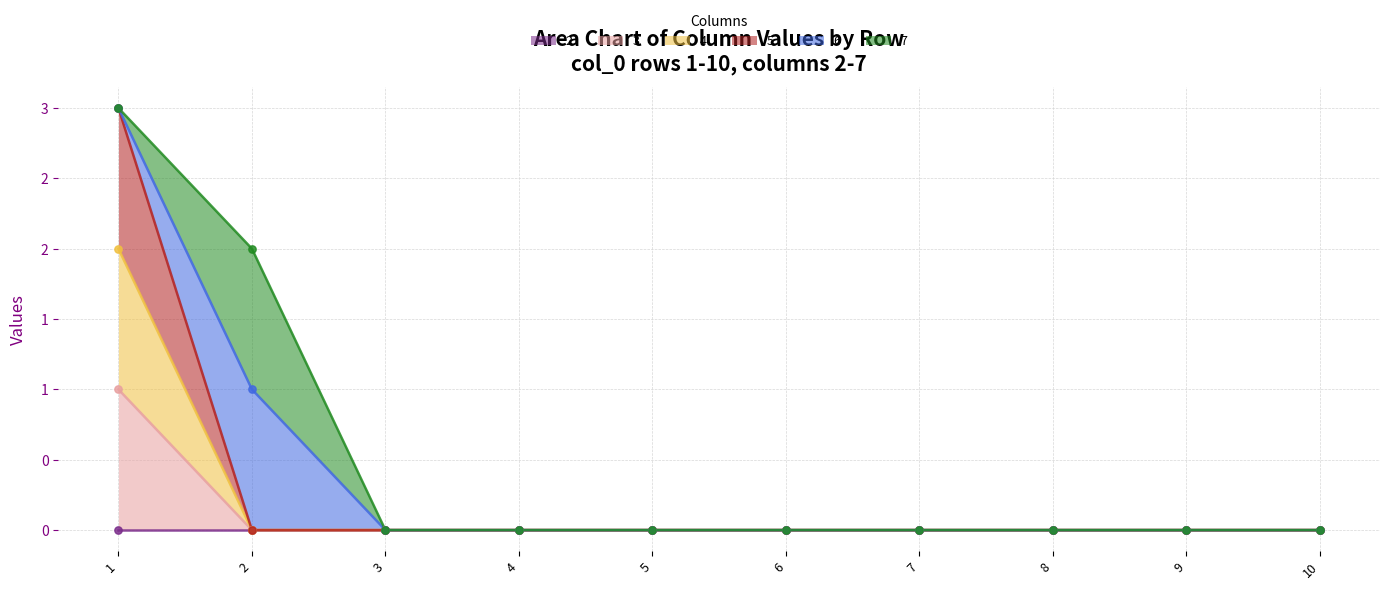

Is the value of 3 at 1 greater than the value of 4 at 5?

Yes